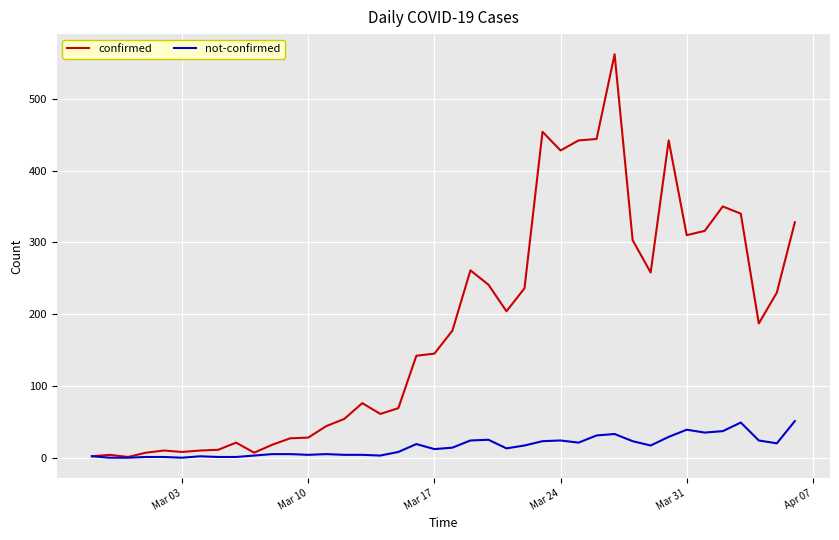

Count the number of categories in the chart.

40